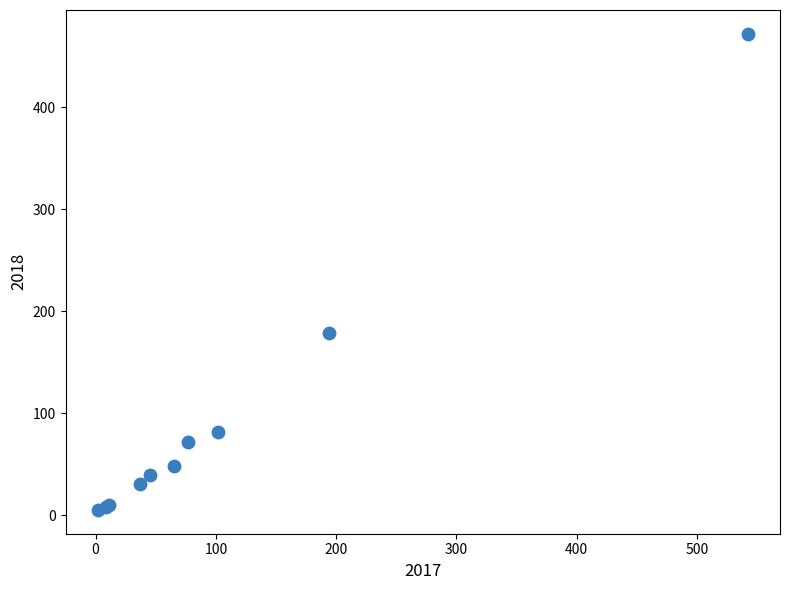

What Y value in the scatter plot is closest to 238?

179